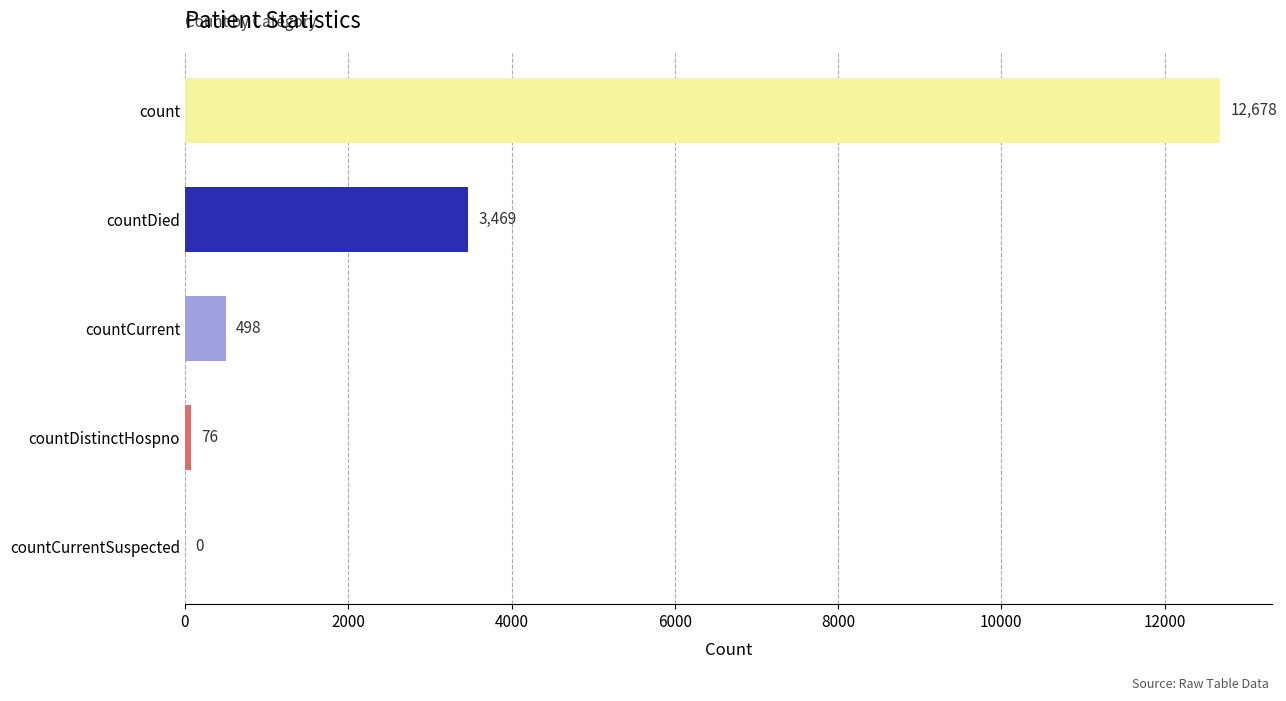

Count the number of data series in this chart.

1